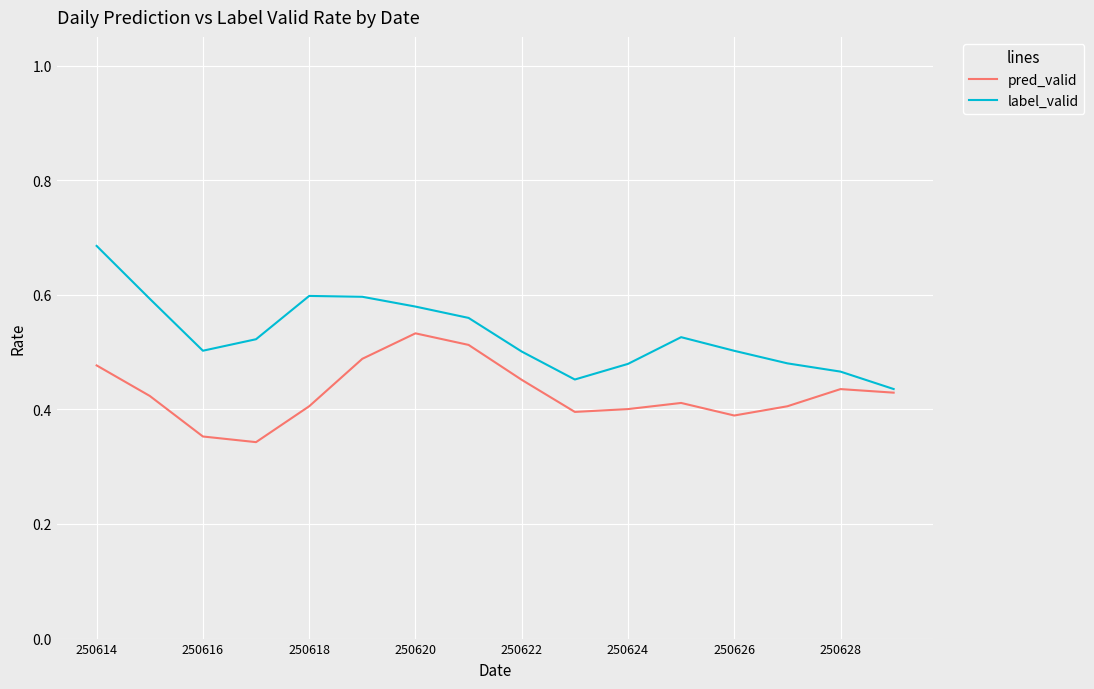

Count the number of categories in the chart.

16